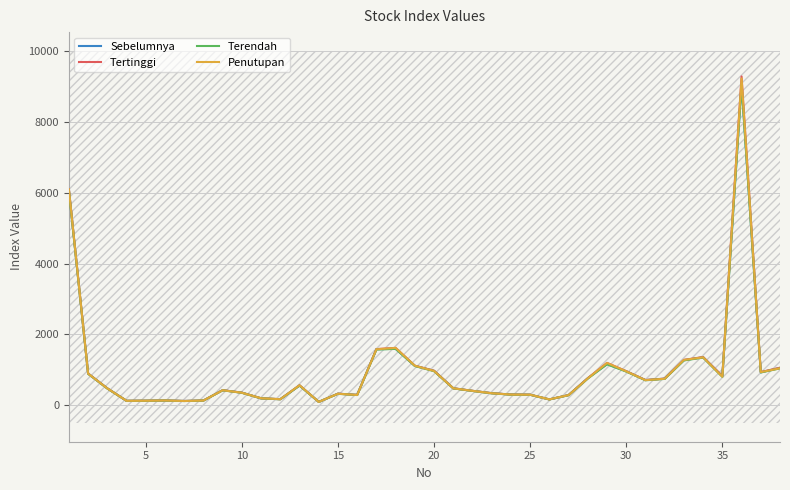

True or false: Penutupan and Tertinggi cross at least once.

False